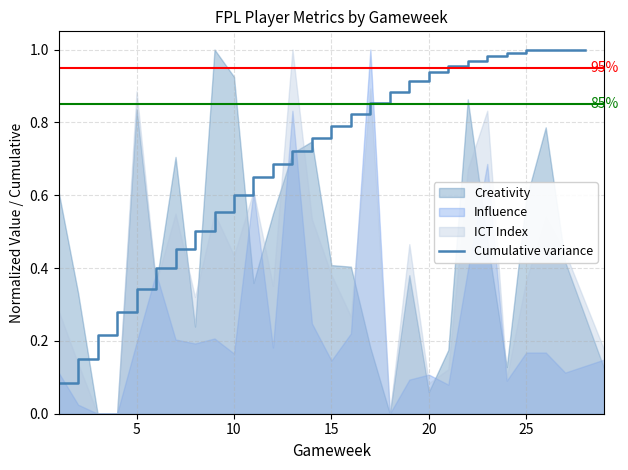

What is the difference between the second highest and minimum values?

0.9